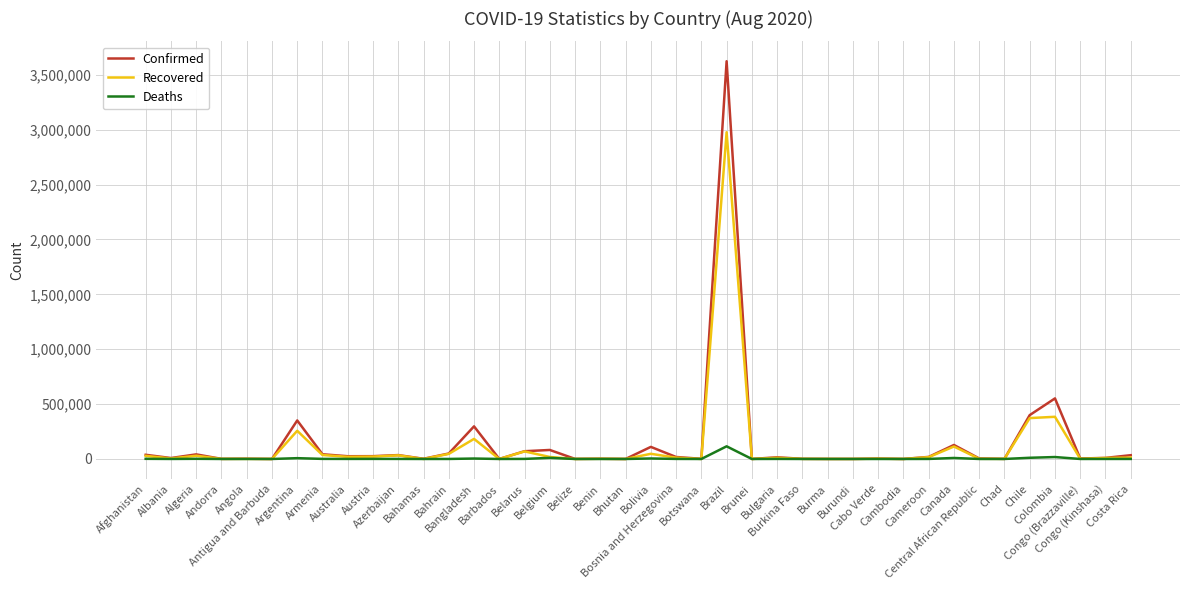

What is the maximum value shown in the chart?

3622861